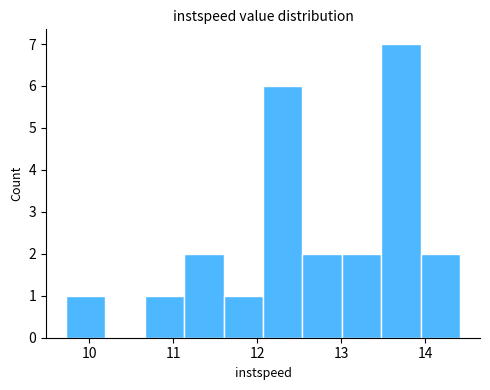

Reading left to right, list every bar in this chart as the range it spans on the x-axis followed by its height. Neither the bar edges nor the heights are printed on the chart, so give them approximately, as read against the axes.

9.7 to 10.2: 1
10.2 to 10.7: 0
10.7 to 11.1: 1
11.1 to 11.6: 2
11.6 to 12.1: 1
12.1 to 12.5: 6
12.5 to 13.0: 2
13.0 to 13.5: 2
13.5 to 13.9: 7
13.9 to 14.4: 2